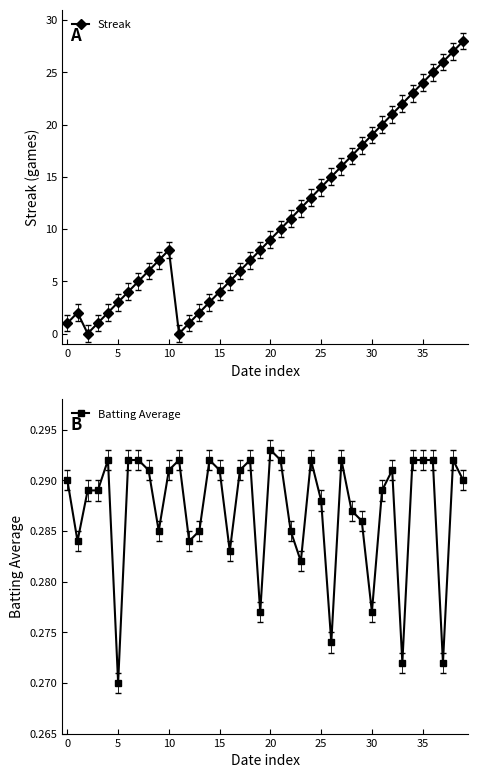

True or false: Streak has more than 0 points higher than both neighbors.

True